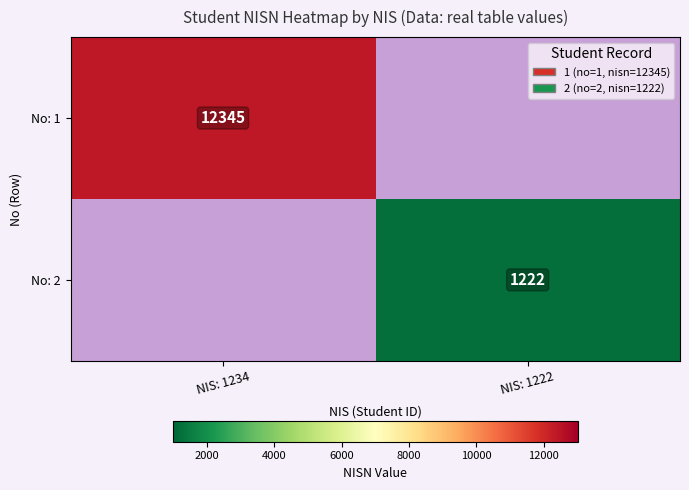

True or false: No: 2 has a value of 2134 at NIS: 1222.

False